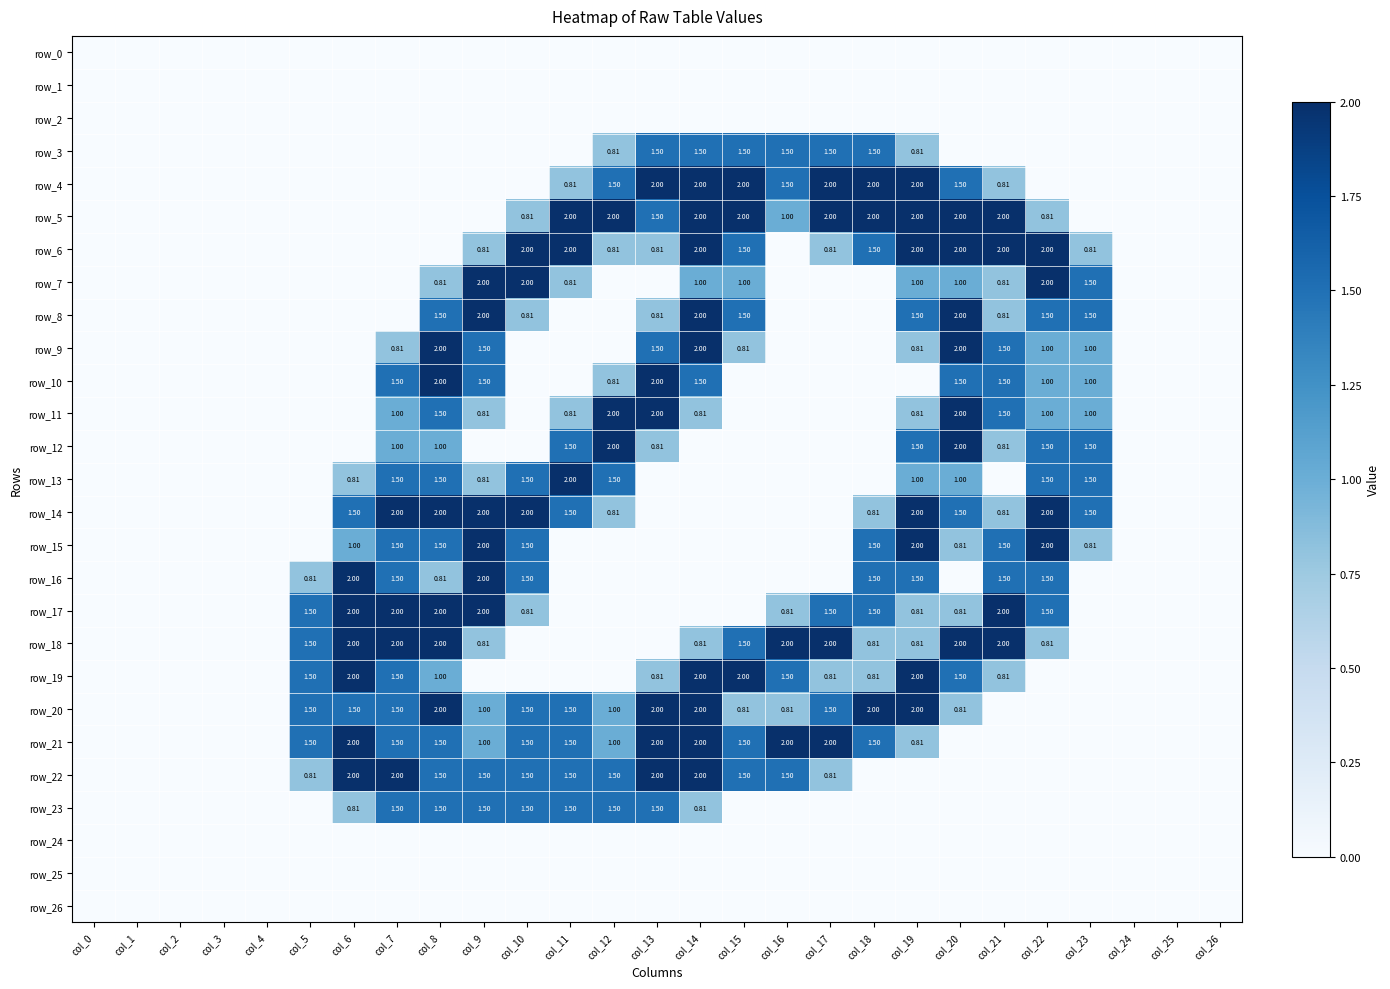

The value of row_13 at col_5 is 0.9. True or false?

False